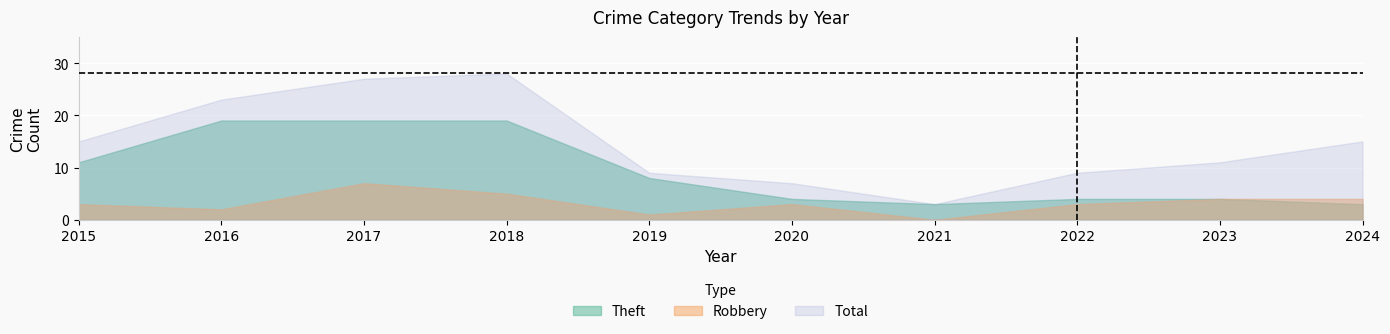

What value does the Robbery series have at 2015?

3